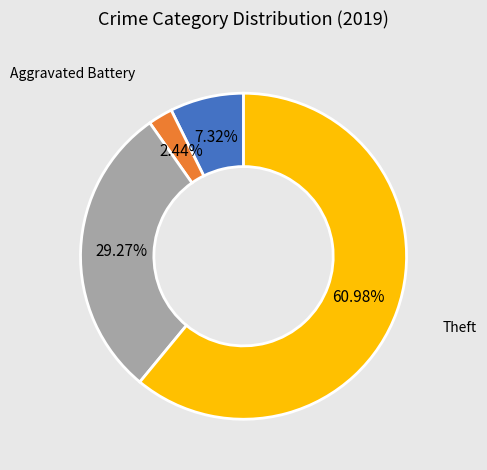

Is there any slice that represents more than half of the pie?

Yes